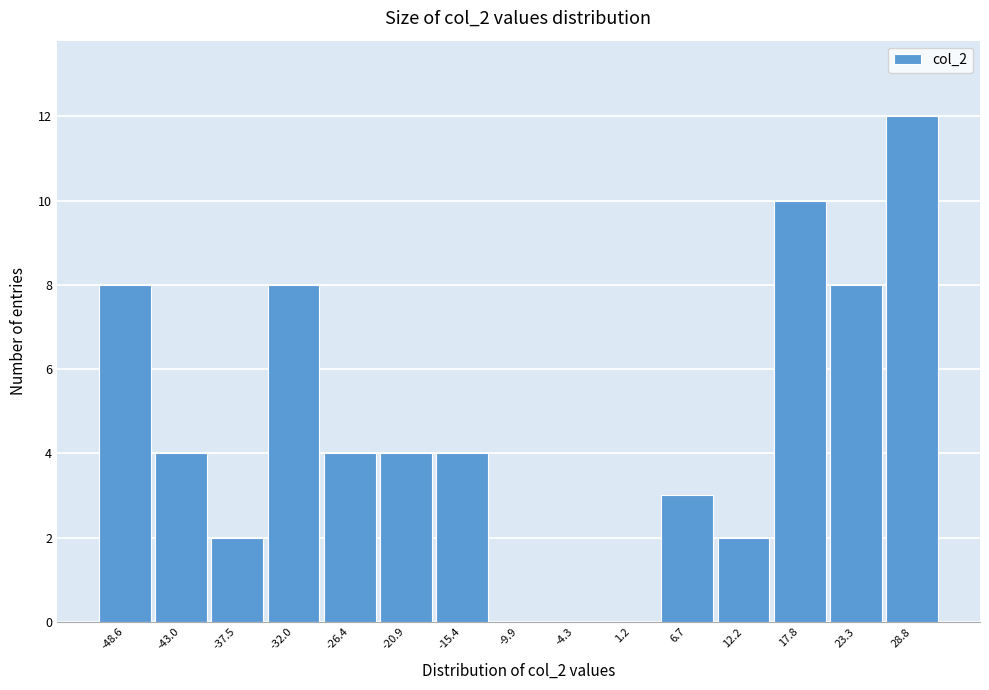

Reading left to right, list every bar in this chart as the range it spans on the x-axis followed by its height. Neither the bar edges nor the heights are printed on the chart, so give them approximately, as read against the axes.

-51 to -46: 8
-46 to -40: 4
-40 to -35: 2
-35 to -29: 8
-29 to -24: 4
-24 to -18: 4
-18 to -13: 4
-13 to -7: 0
-7 to -2: 0
-2 to 4: 0
4 to 9: 3
9 to 15: 2
15 to 21: 10
21 to 26: 8
26 to 32: 12